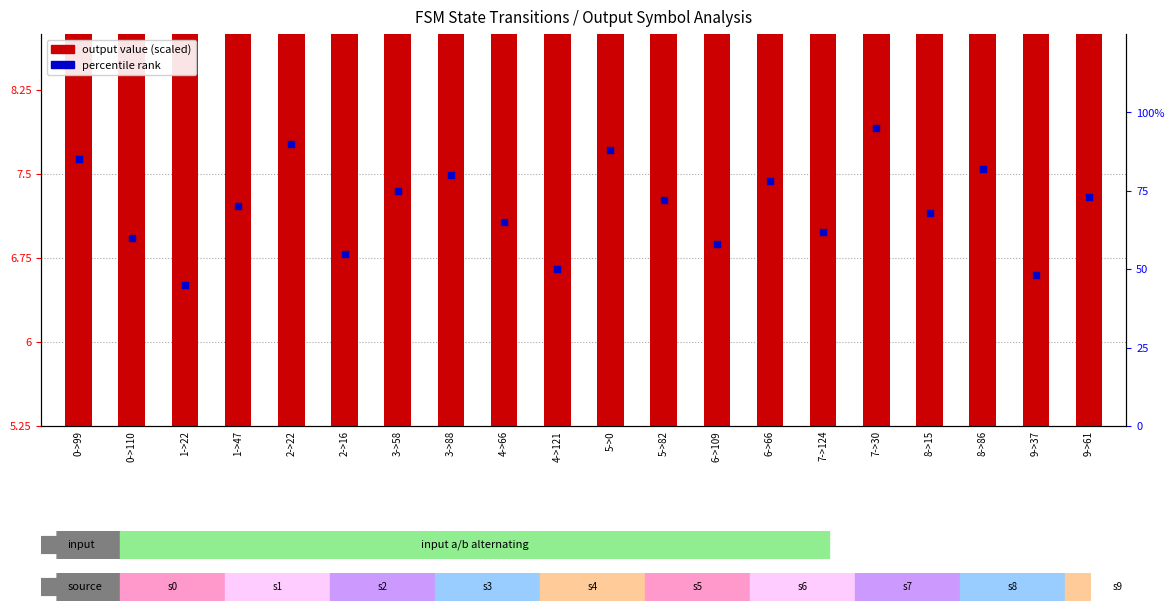

What are all the series names shown in the legend?

output value (scaled), percentile rank